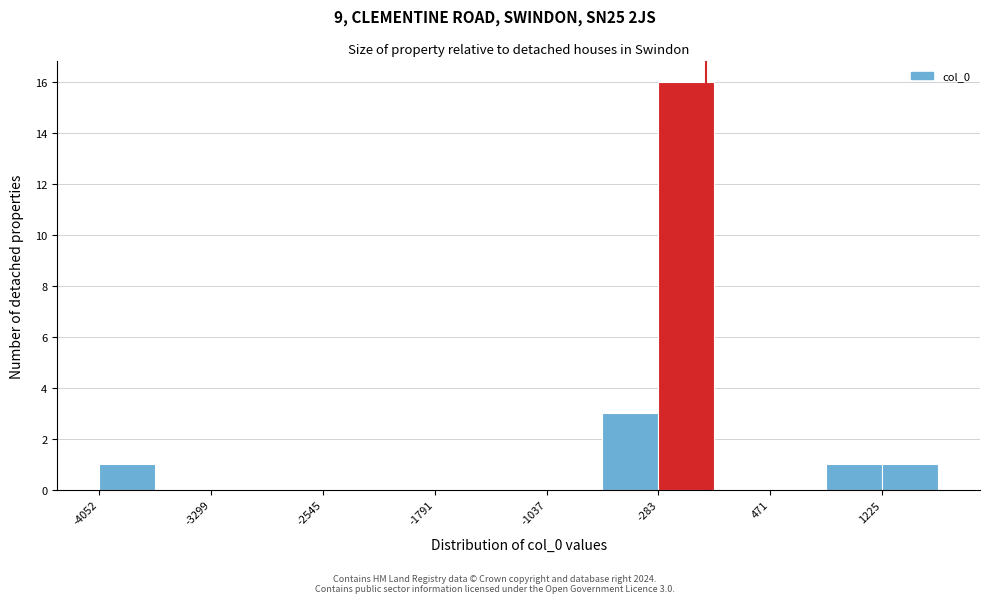

Read against the x-axis, roughly where is the centre of the tallest bar?

-100